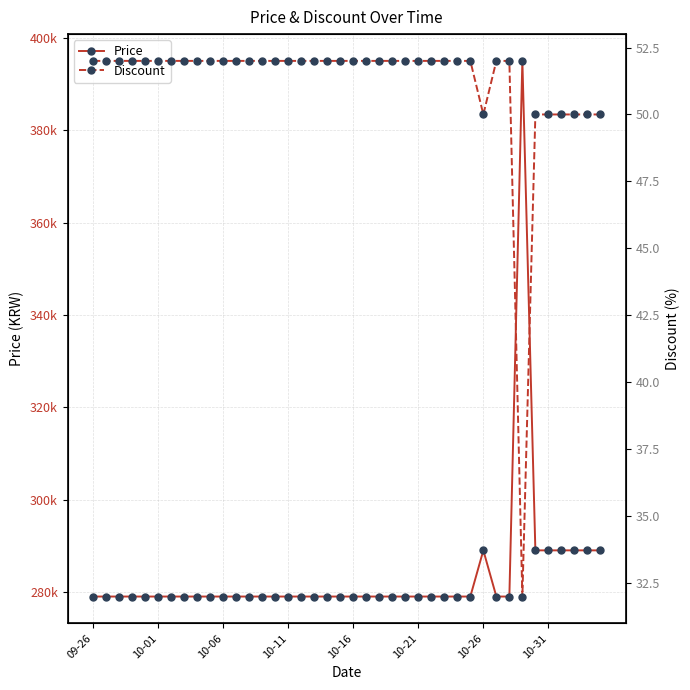

True or false: Price has more than 1 interior local peaks.

True